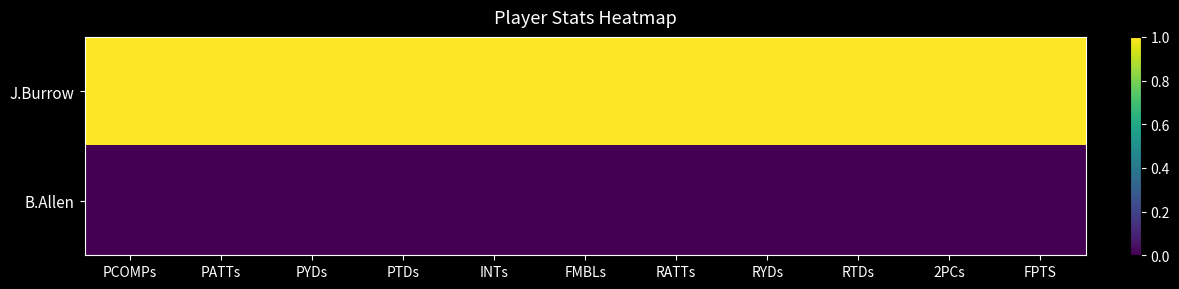

What is the total value across all series at PATTs?

1